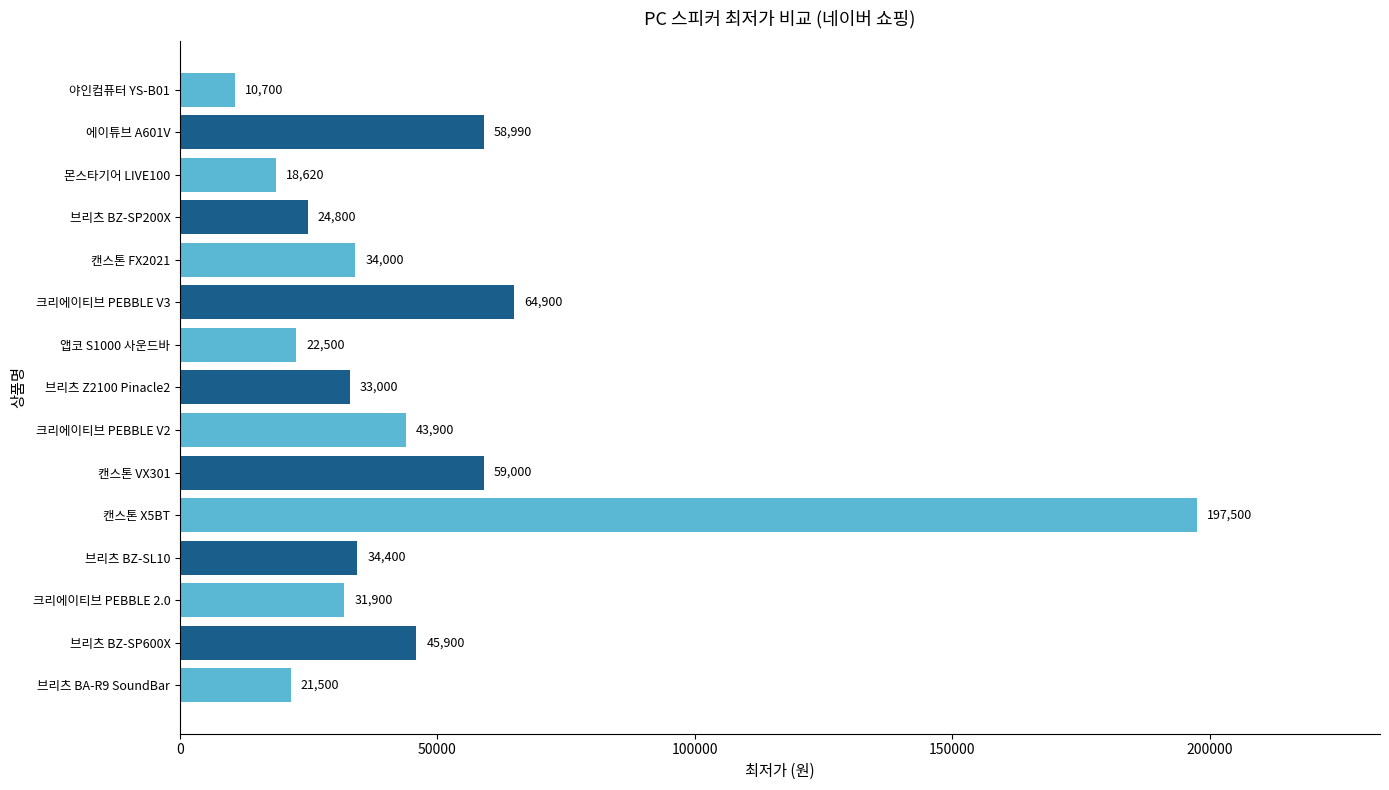

At which category does the chart reach its minimum across all series?

야인컴퓨터 YS-B01